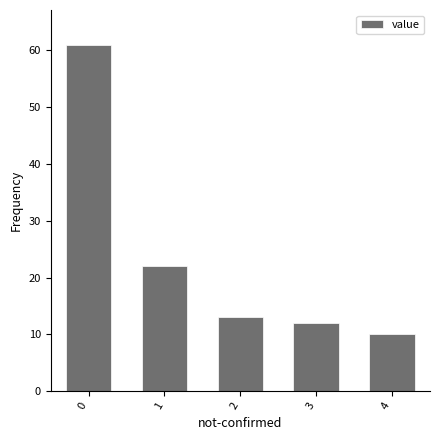

Reading left to right, extract all data points from this chart.

61	22	13	12	10